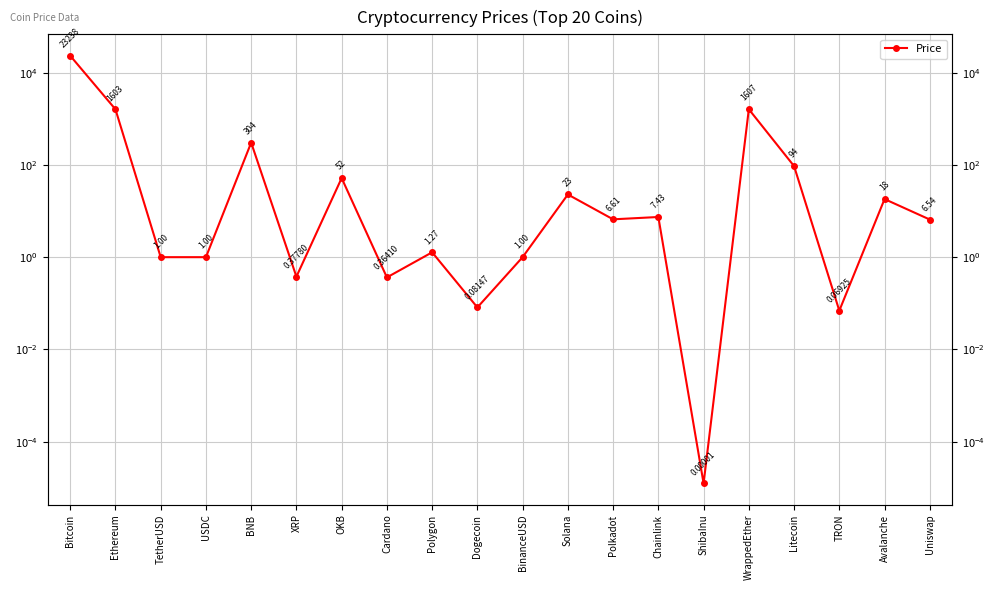

What is the maximum value shown in the chart?

23238.1